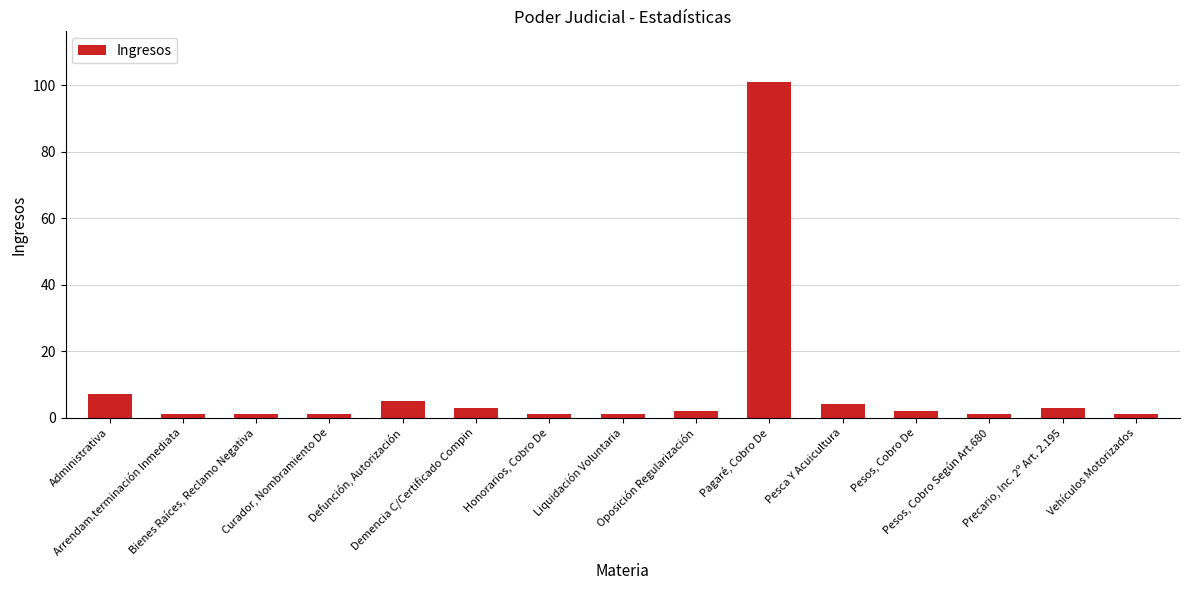

What position from the right is Curador, Nombramiento De?

12